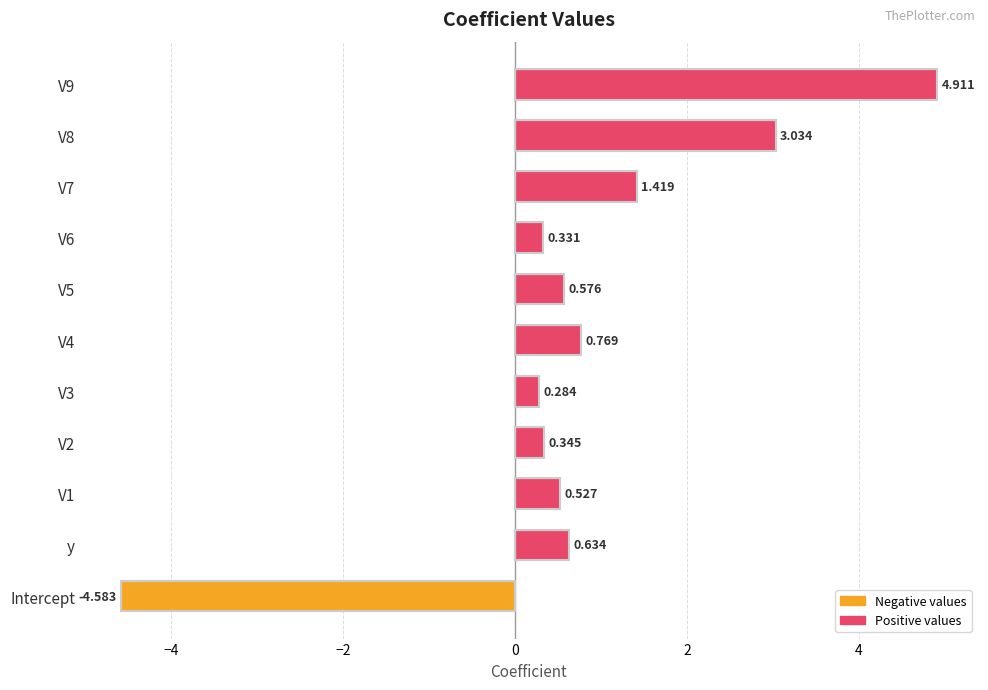

How many values are below zero?

1